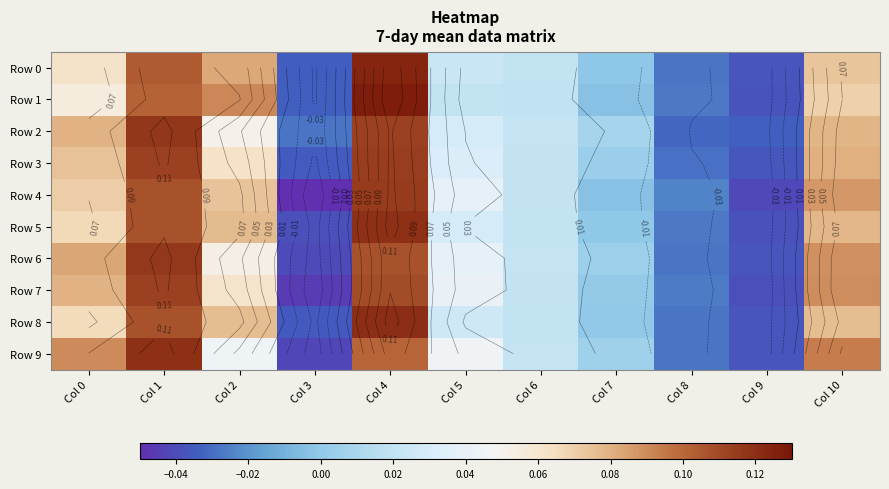

Is it true that Row 7 equals 0.0 at Col 0?

False